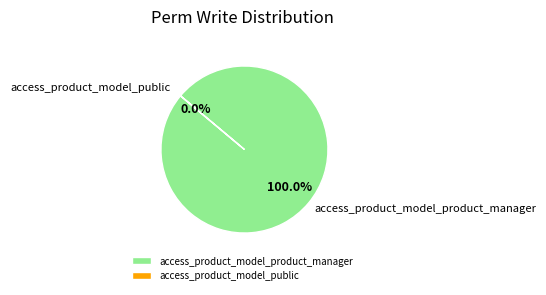

Does access_product_model_public represent more than half of the total?

No